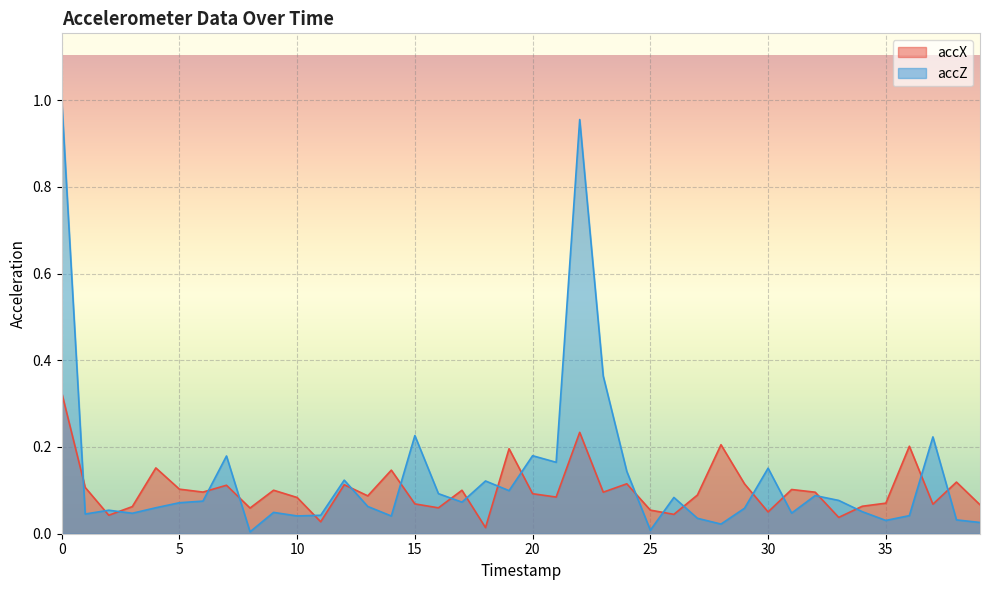

Is the value of accX at 24 greater than the value of accZ at 33?

Yes